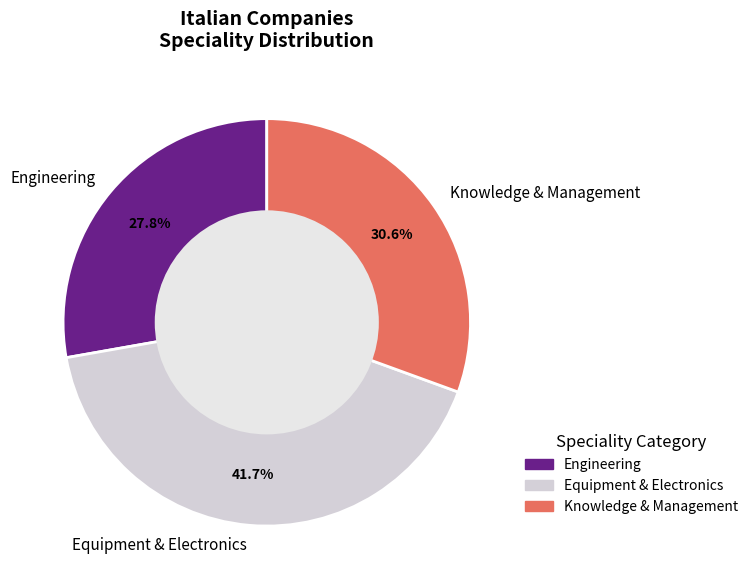

How many slices are in this pie chart?

3